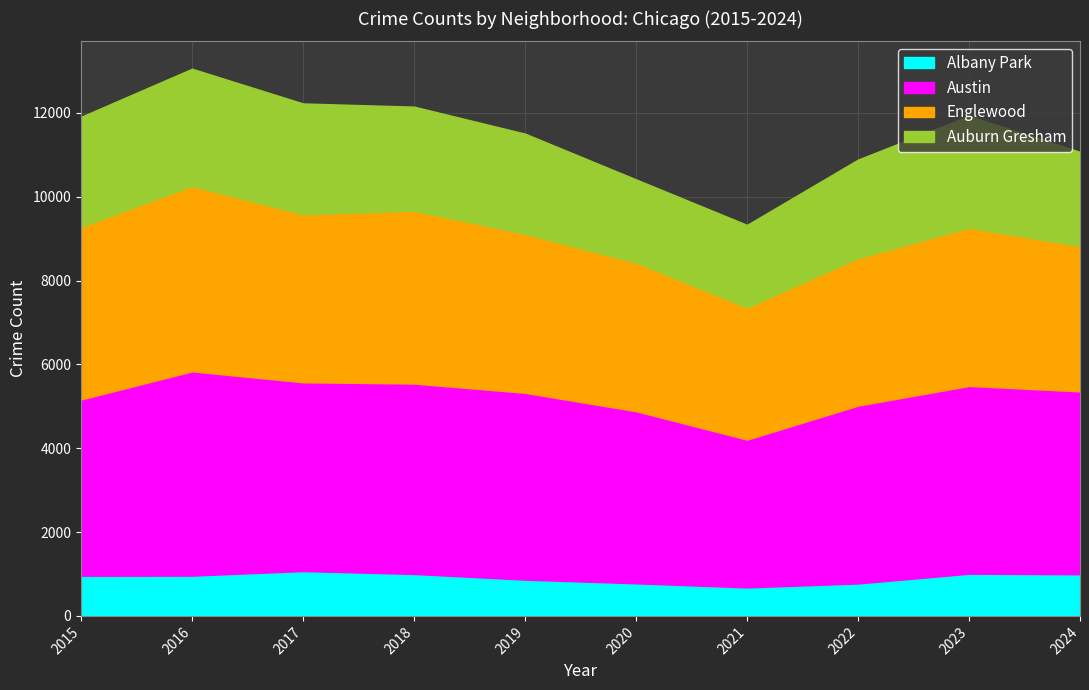

True or false: Austin and Albany Park intersect in this chart.

False